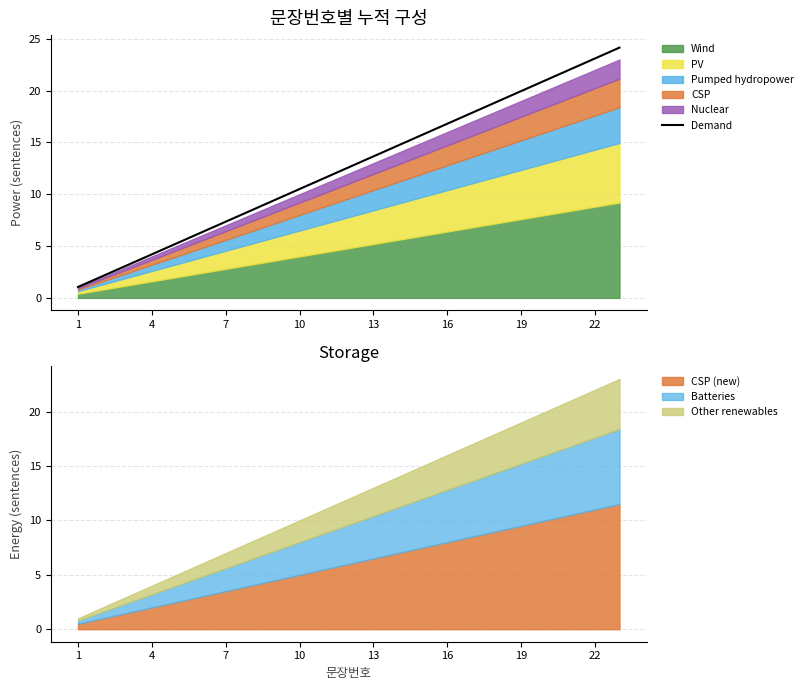

What is the difference between the maximum and second lowest values?

22.1